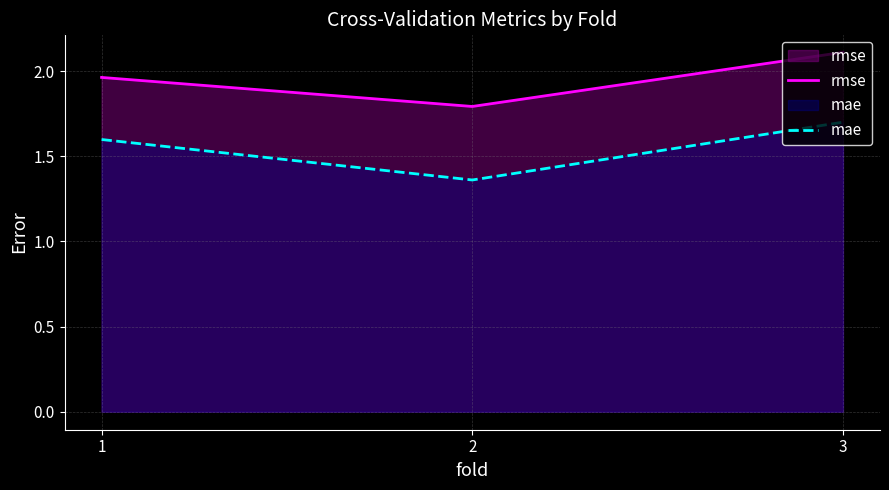

Which series has the widest spread of values?

mae